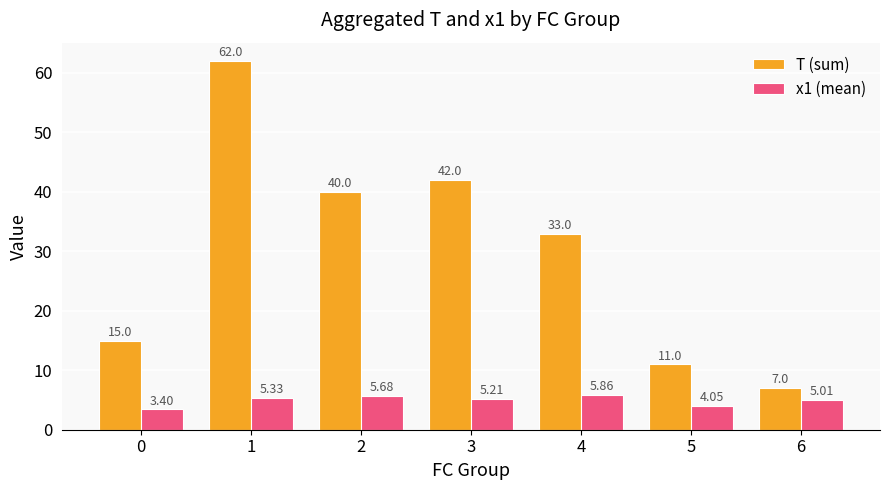

What is the sum of the x1 (mean) values at 0 and 2?

9.1